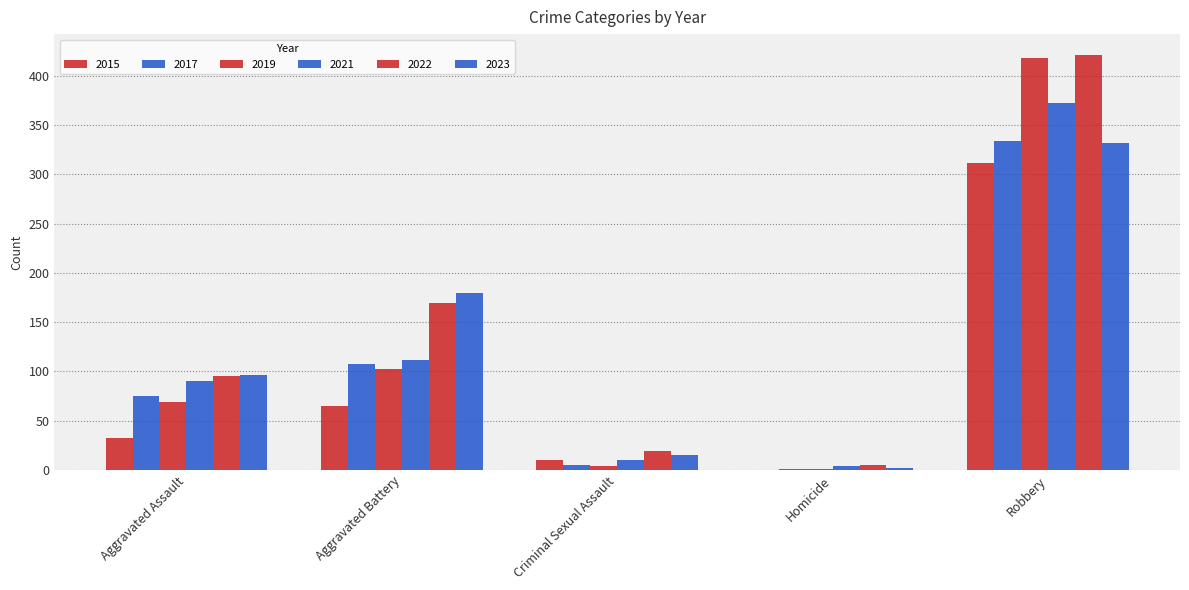

What is the sum of the 2022 values at Aggravated Assault and Homicide?

100